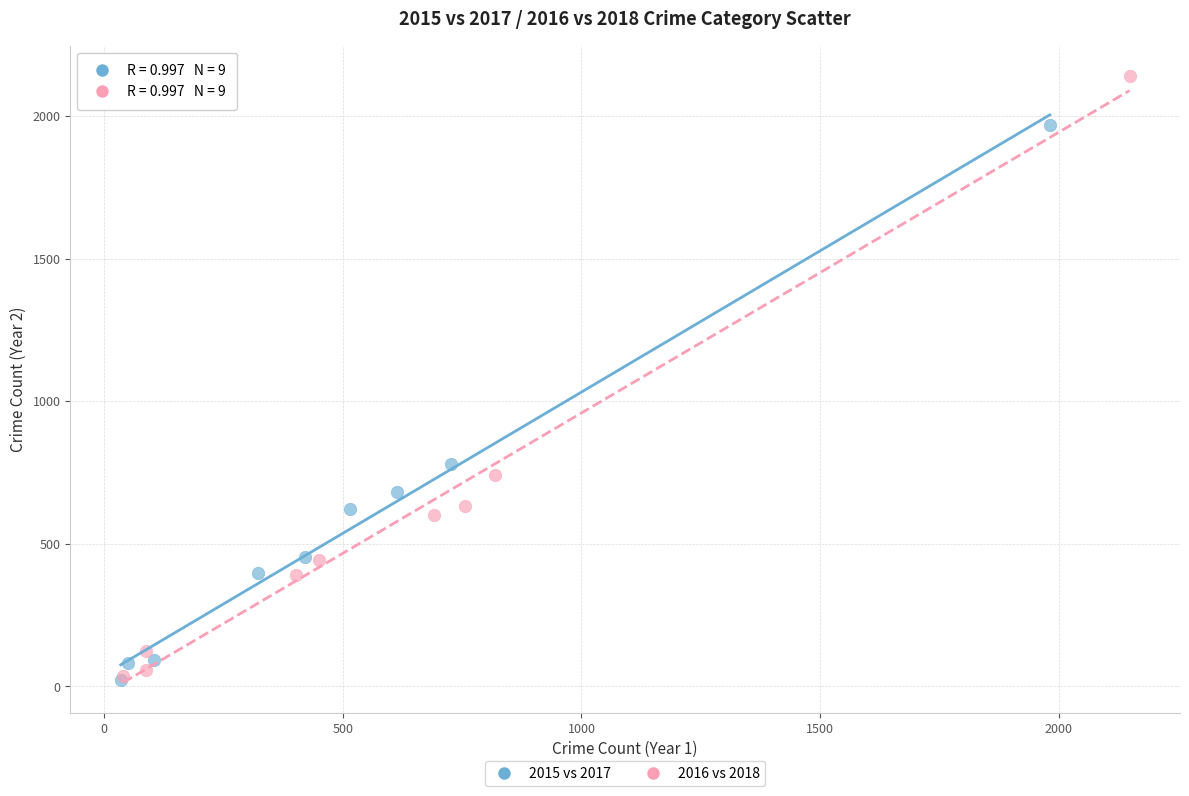

Which series reaches the maximum Y coordinate?

2016 vs 2018